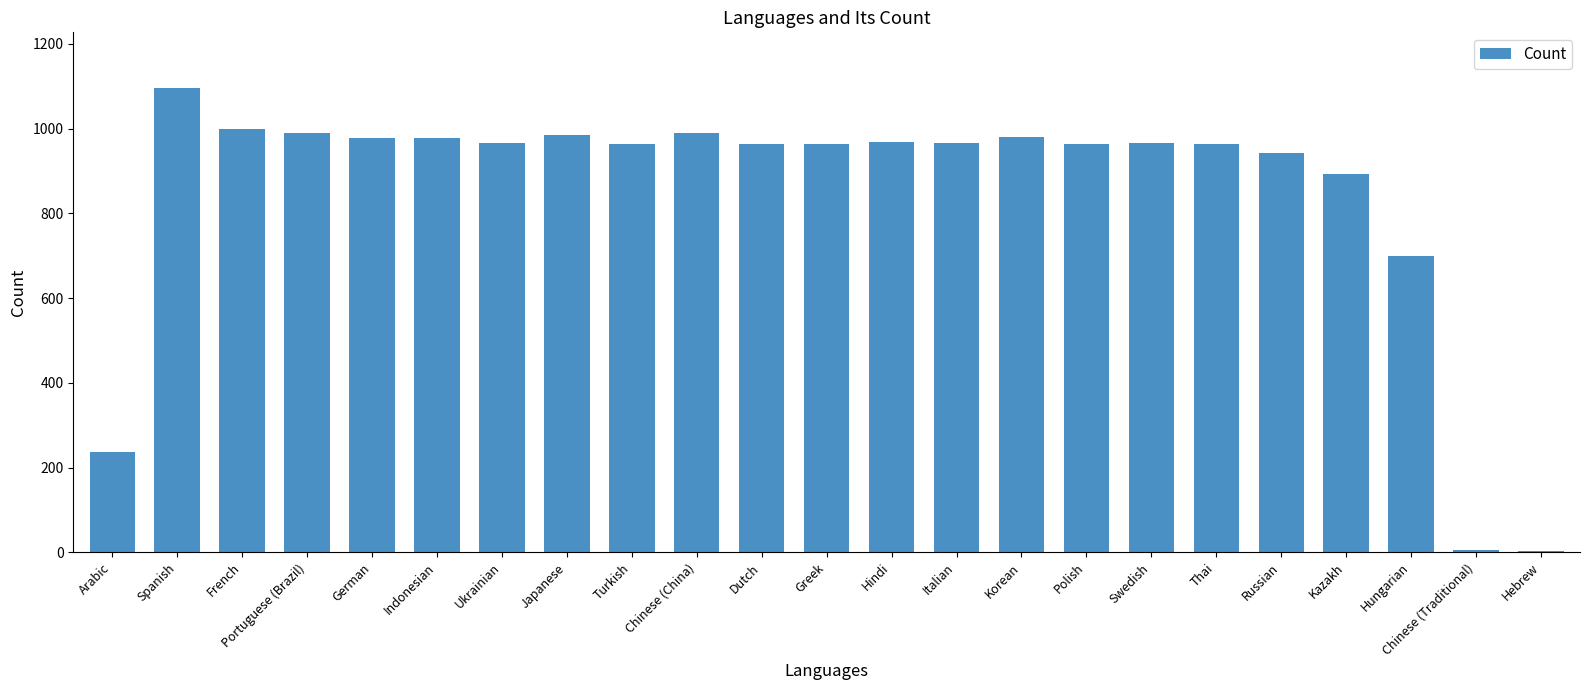

What is the greatest value displayed?

1096